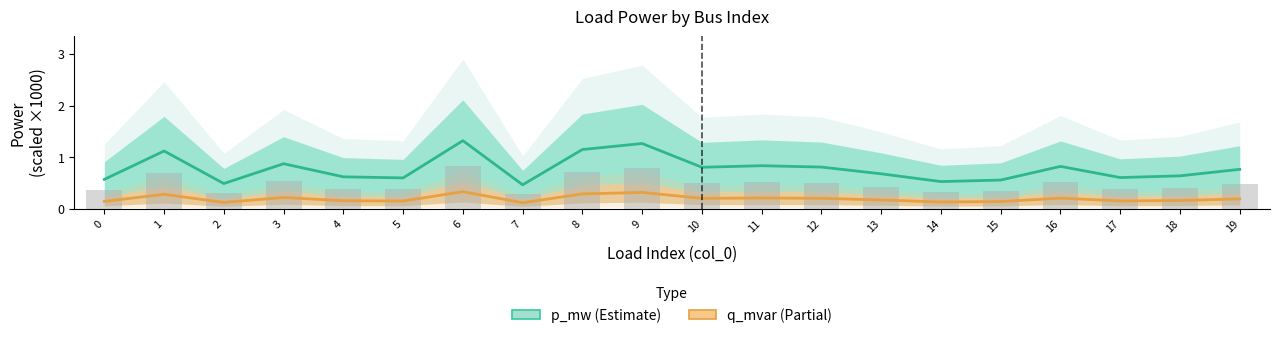

What are all the series names shown in the legend?

p_mw (Estimate), q_mvar (Partial)